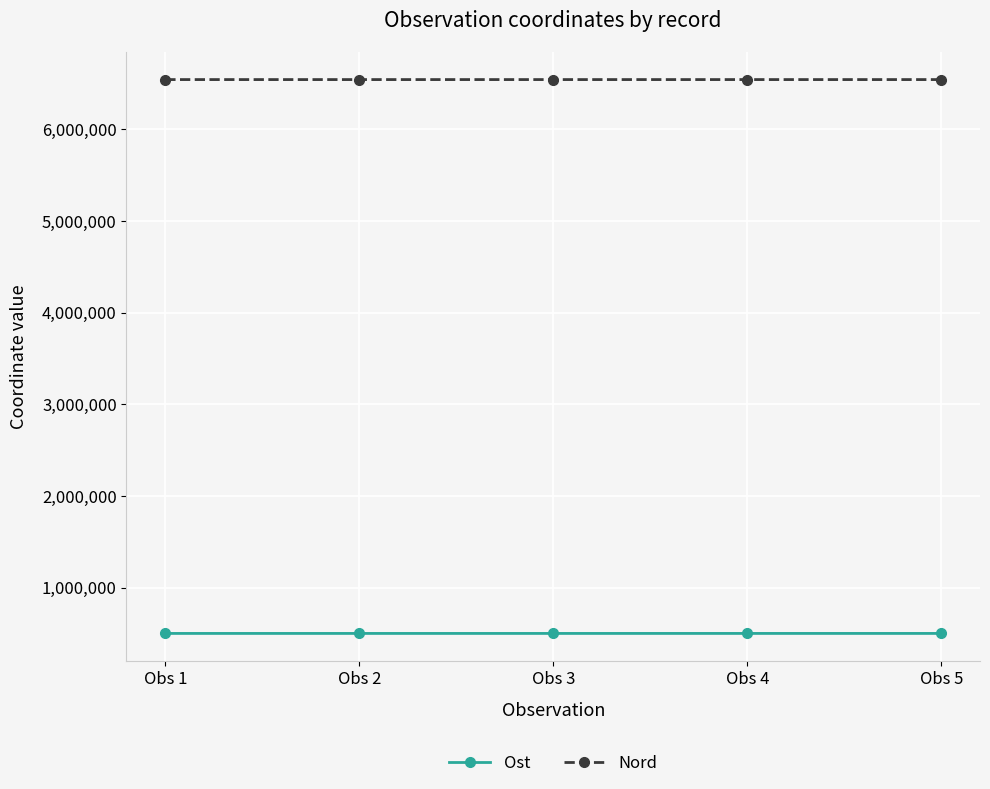

At Obs 1, list the series in order from smallest to largest.

Ost, Nord